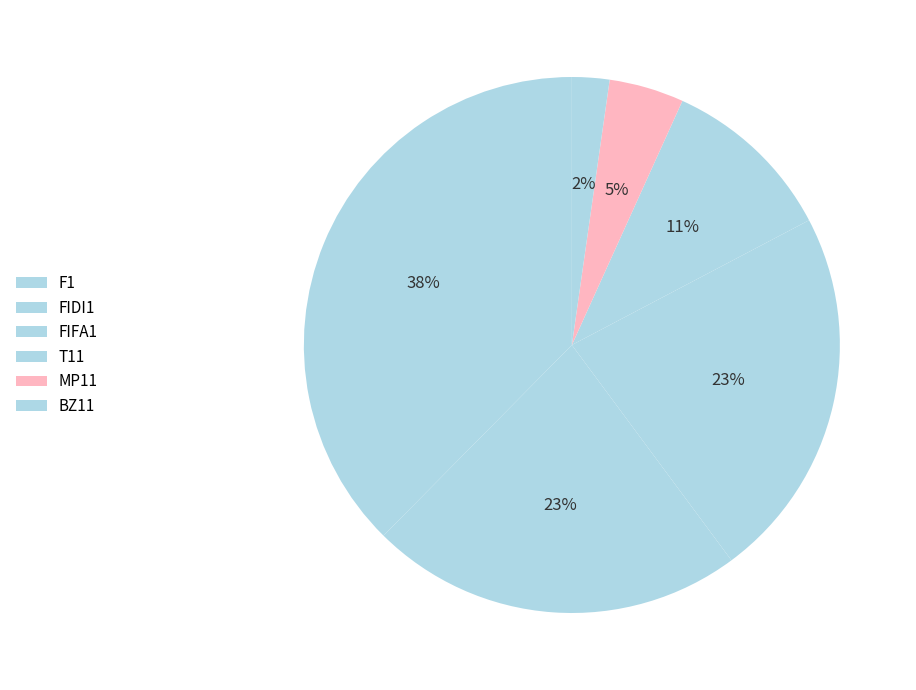

How many segments does this pie chart have?

6